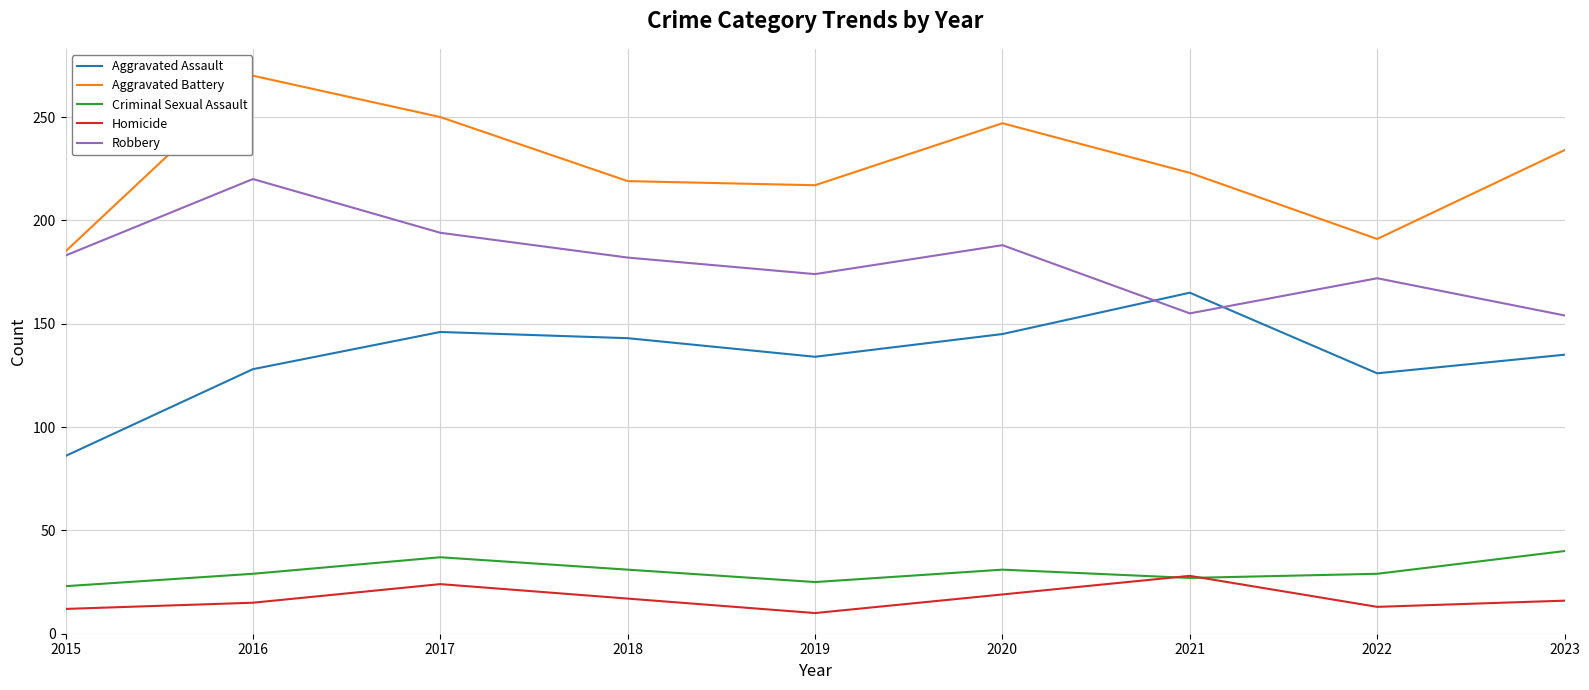

True or false: Robbery has more than 0 interior local peaks.

True